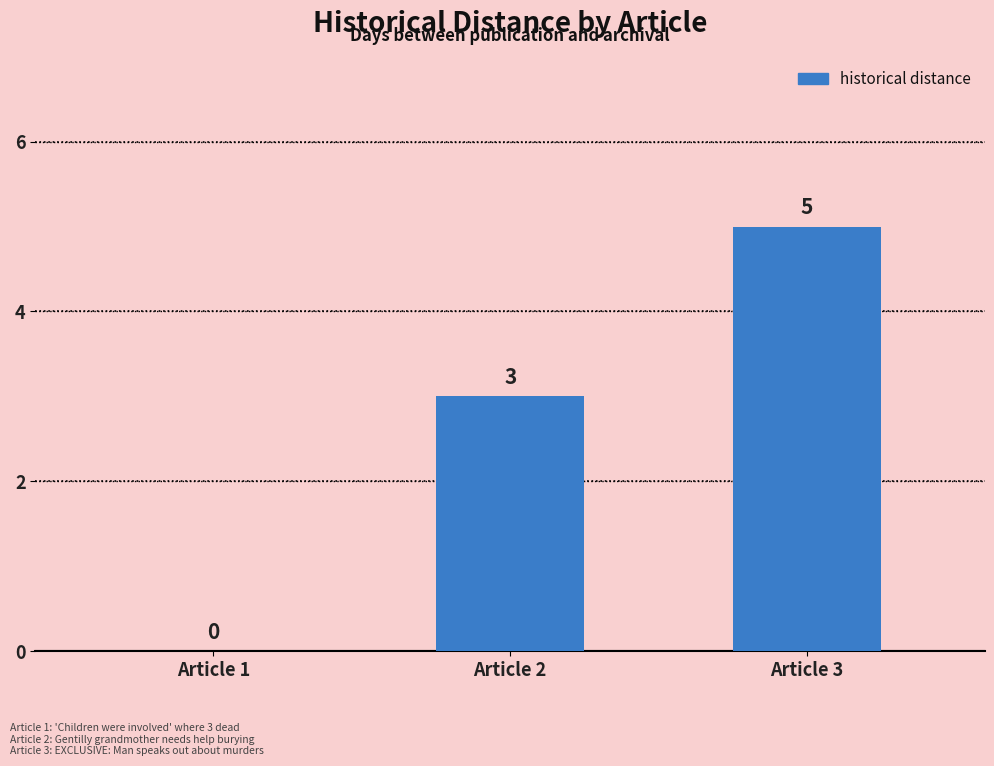

Between Article 3 and Article 1, which is larger?

Article 3